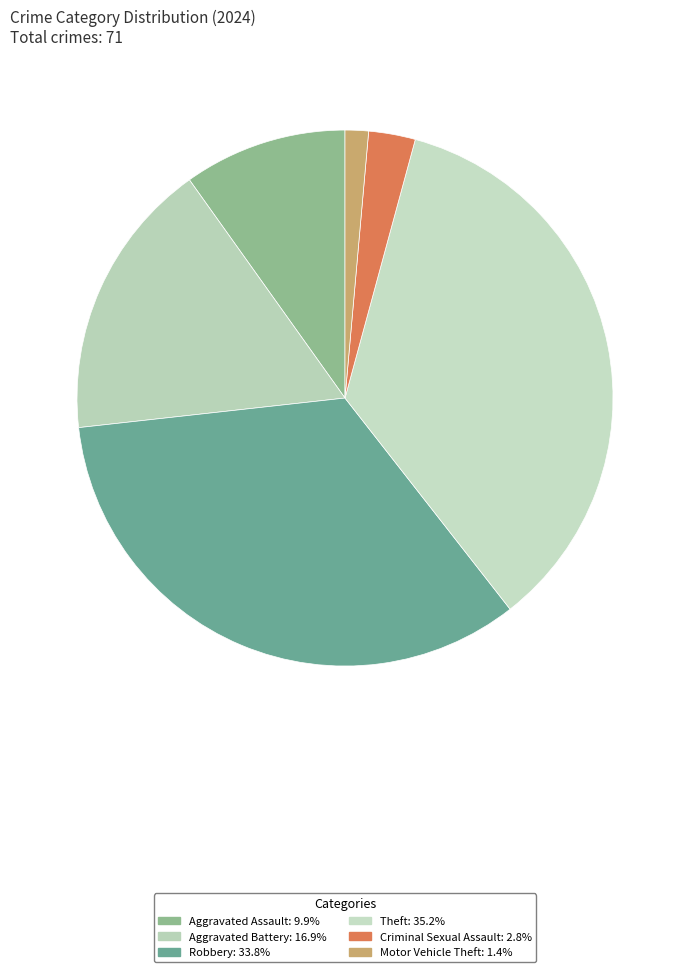

How many segments does this pie chart have?

6